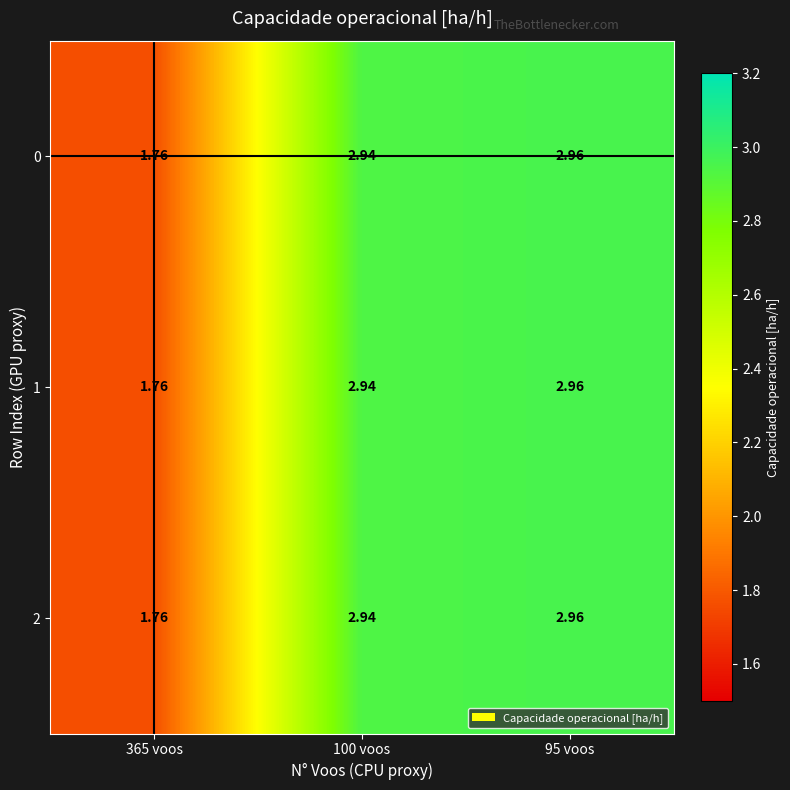

Count the number of data series in this chart.

3